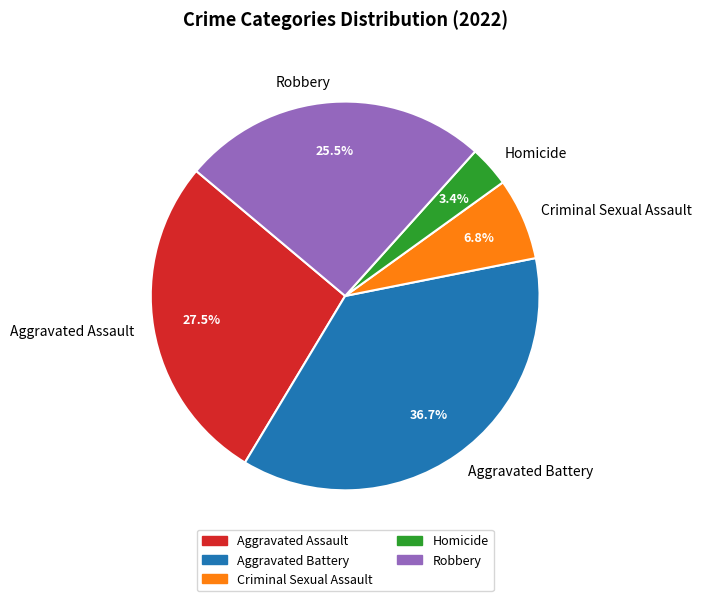

True or false: Aggravated Battery accounts for 37% of the total.

True